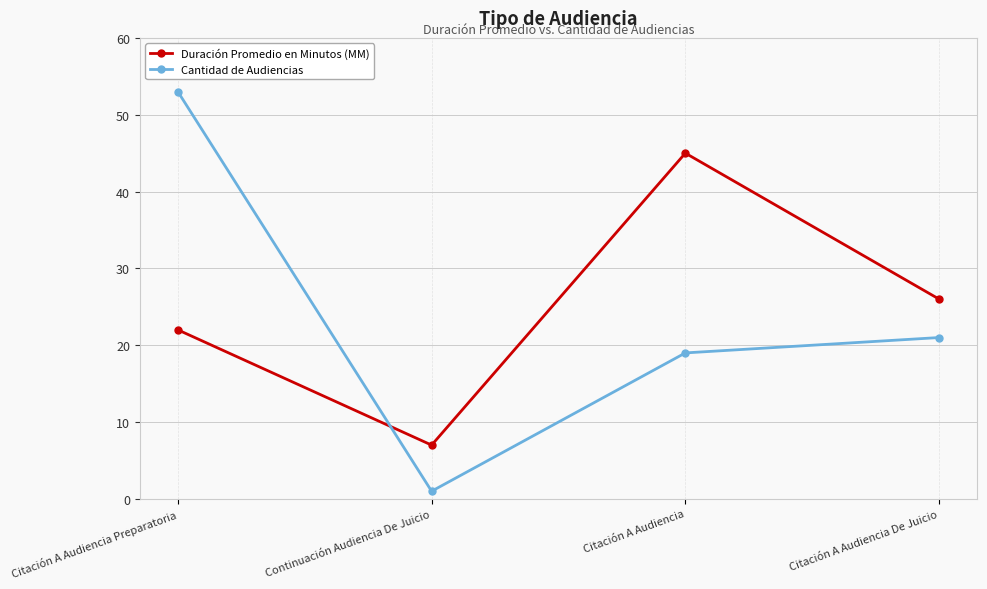

True or false: Duración Promedio en Minutos (MM) and Cantidad de Audiencias cross at least once.

True